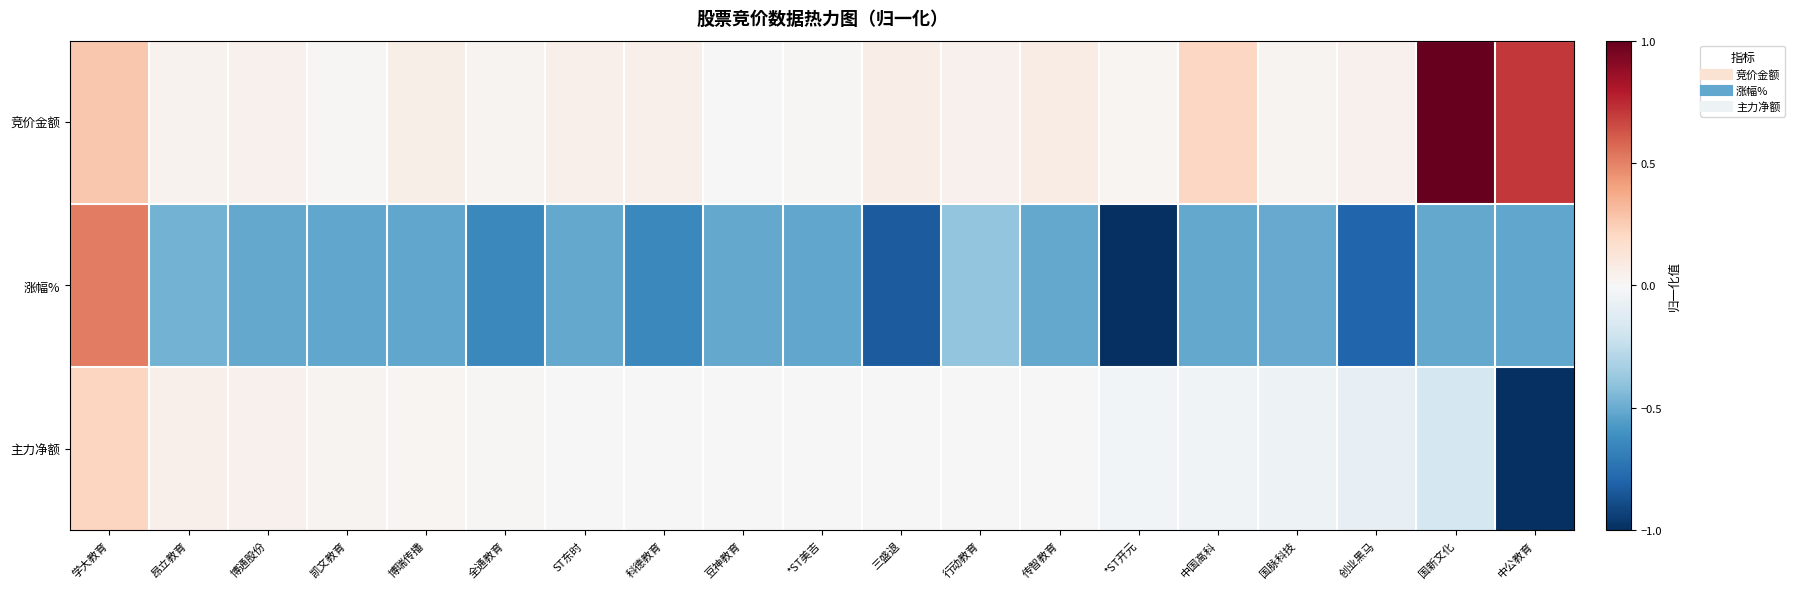

How many categories are shown in the chart?

19